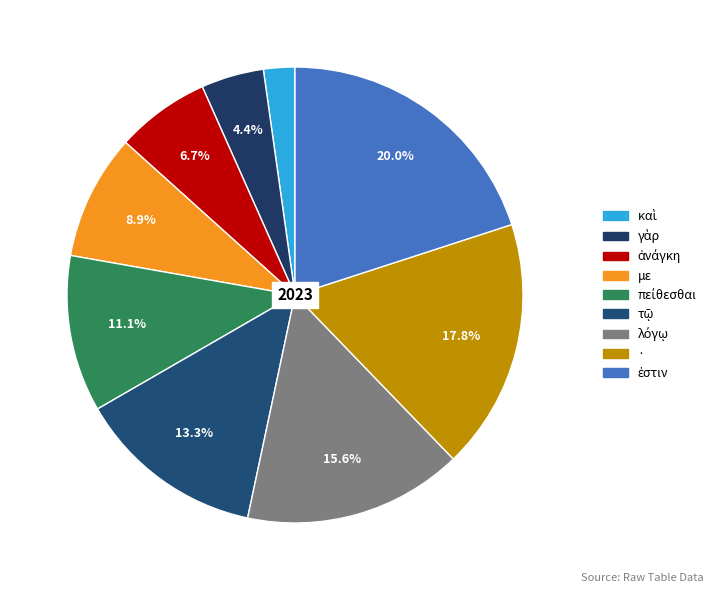

Count the number of slices in the pie.

9